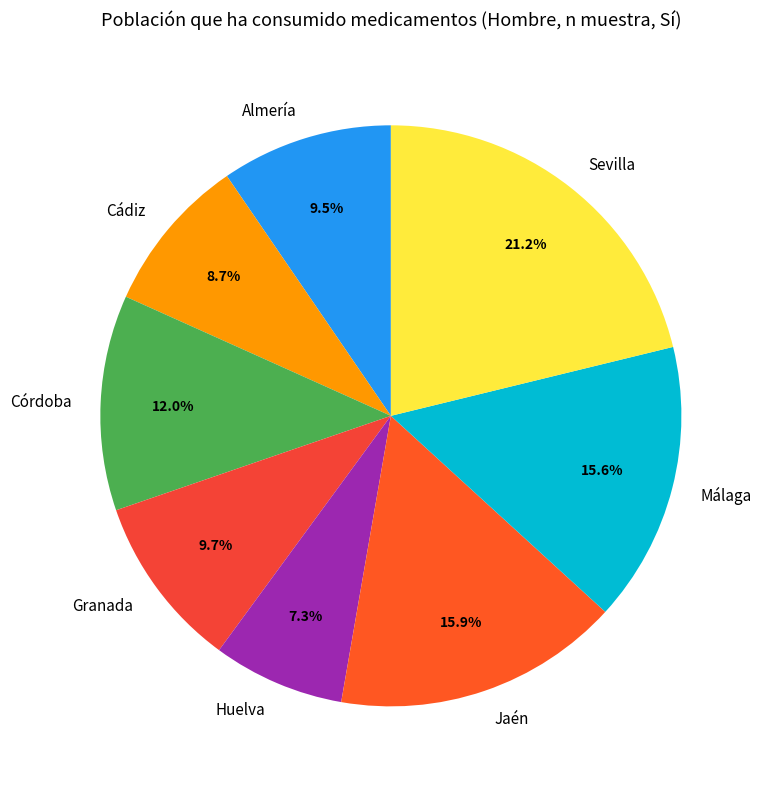

Approximately how many times larger is the value at Sevilla compared to Málaga?

1.4